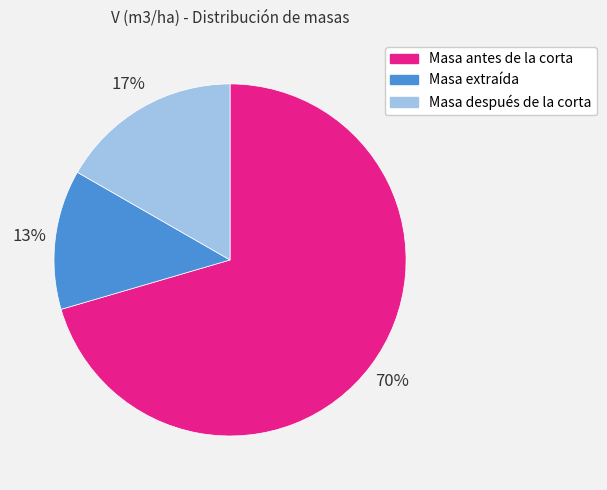

Is there a majority slice in this chart?

Yes